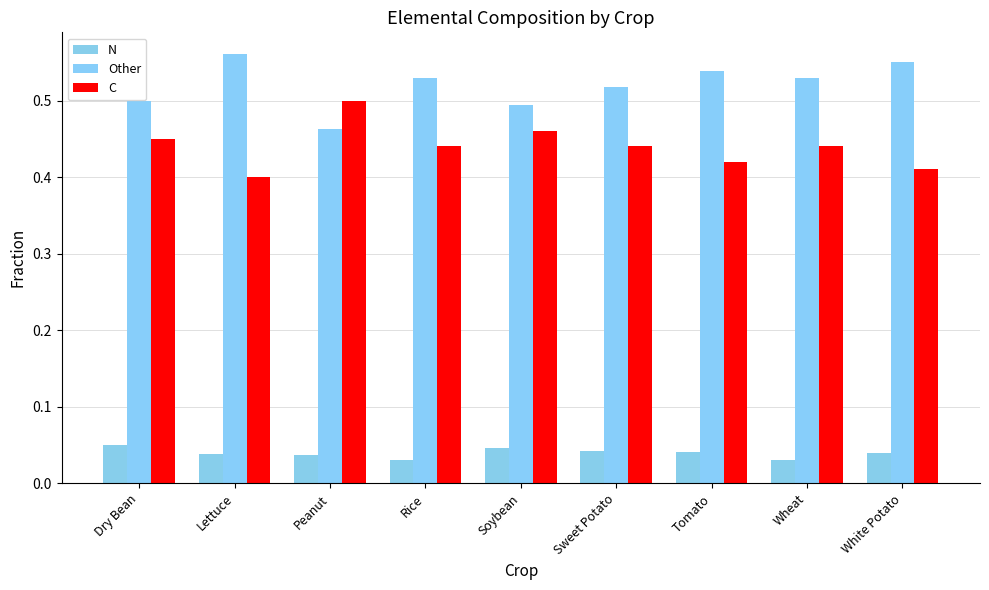

Which series changed the most between Peanut and Soybean?

C